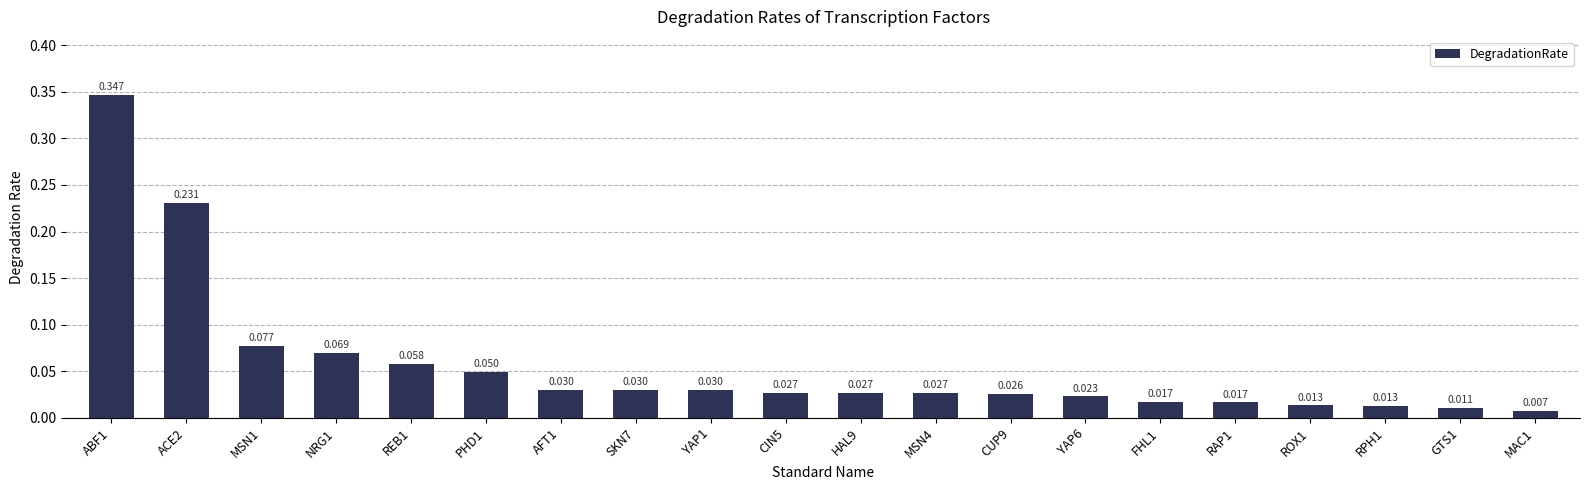

What is the change in value from ABF1 to MSN4?

-0.3